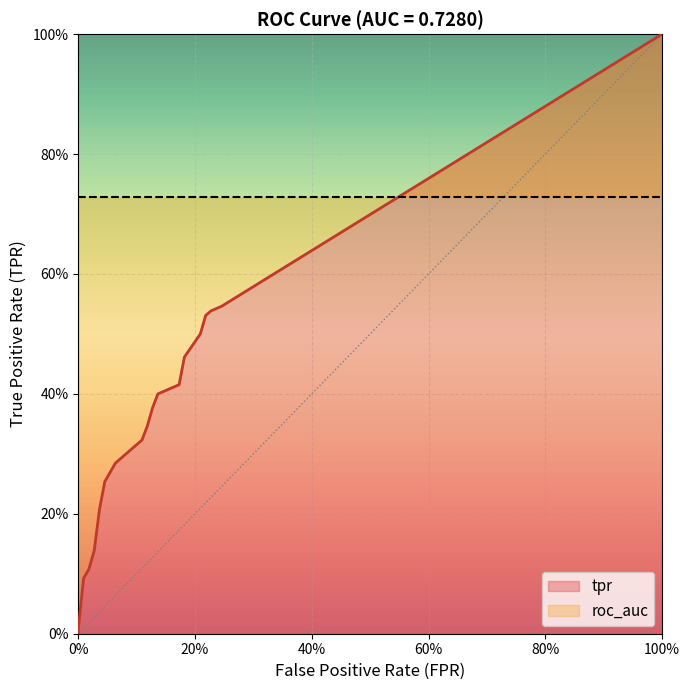

What is the spread (max minus min) of values at 3?

0.7